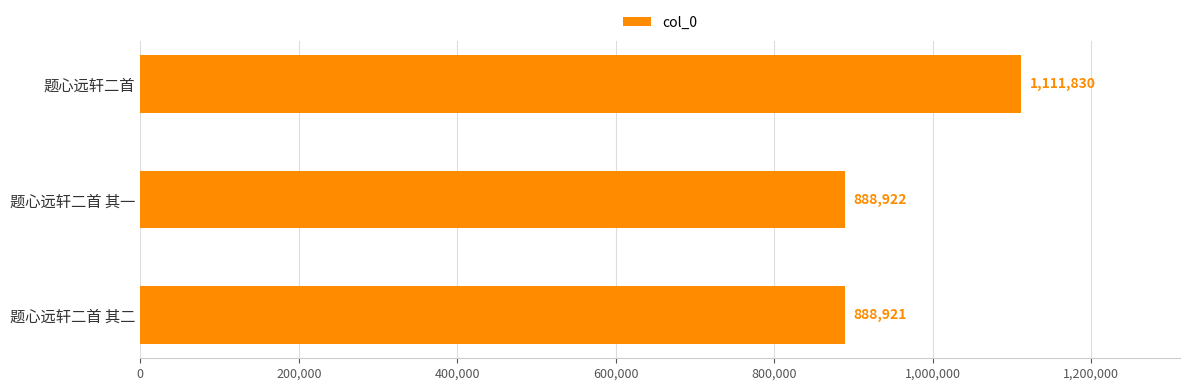

Reading top to bottom, transcribe all the data shown in this chart.

题心远轩二首=1111830	题心远轩二首 其一=888922	题心远轩二首 其二=888921